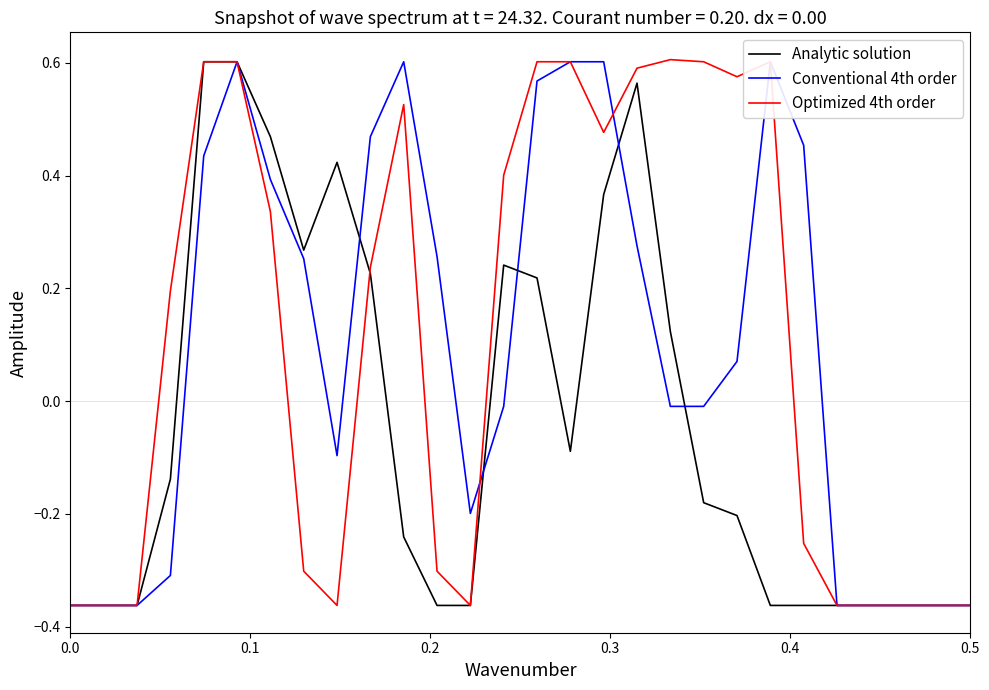

Reading left to right, list all the values displayed in this chart.

Analytic solution: -0.4	-0.4	-0.4	-0.1	0.6	0.6	0.5	0.3	0.4	0.2	-0.2	-0.4	-0.4	0.2	0.2	-0.1	0.4	0.6	0.1	-0.2	-0.2	-0.4	-0.4	-0.4	-0.4	-0.4	-0.4	-0.4
Conventional 4th order: -0.4	-0.4	-0.4	-0.3	0.4	0.6	0.4	0.3	-0.1	0.5	0.6	0.3	-0.2	-0.0	0.6	0.6	0.6	0.3	-0.0	-0.0	0.1	0.6	0.5	-0.4	-0.4	-0.4	-0.4	-0.4
Optimized 4th order: -0.4	-0.4	-0.4	0.2	0.6	0.6	0.3	-0.3	-0.4	0.2	0.5	-0.3	-0.4	0.4	0.6	0.6	0.5	0.6	0.6	0.6	0.6	0.6	-0.3	-0.4	-0.4	-0.4	-0.4	-0.4